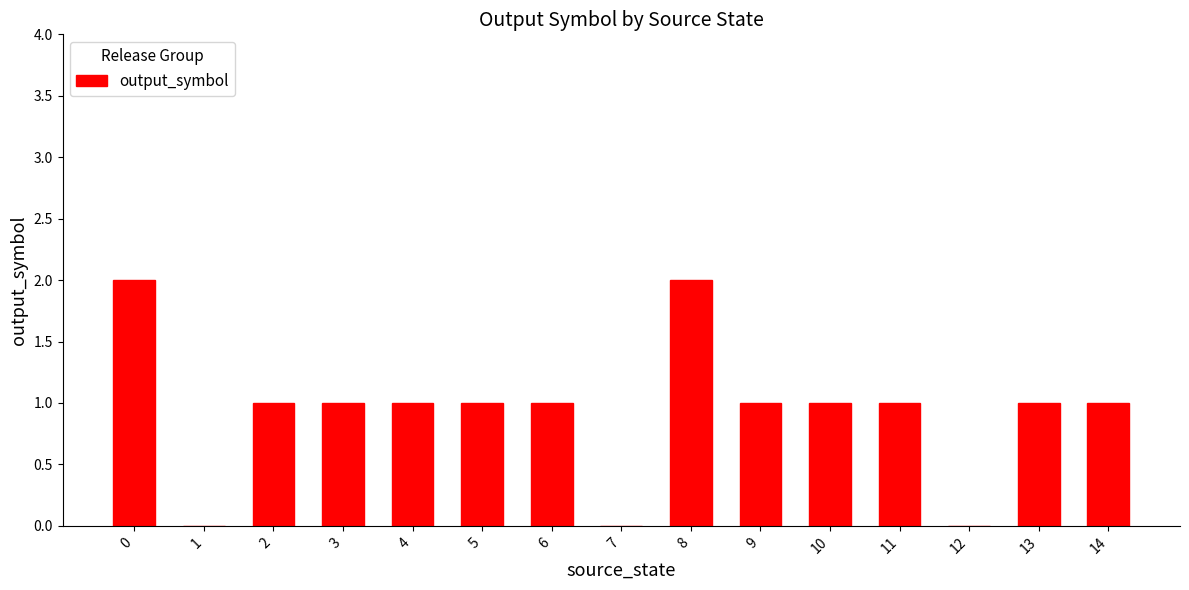

Does the chart contain stacked bars?

No